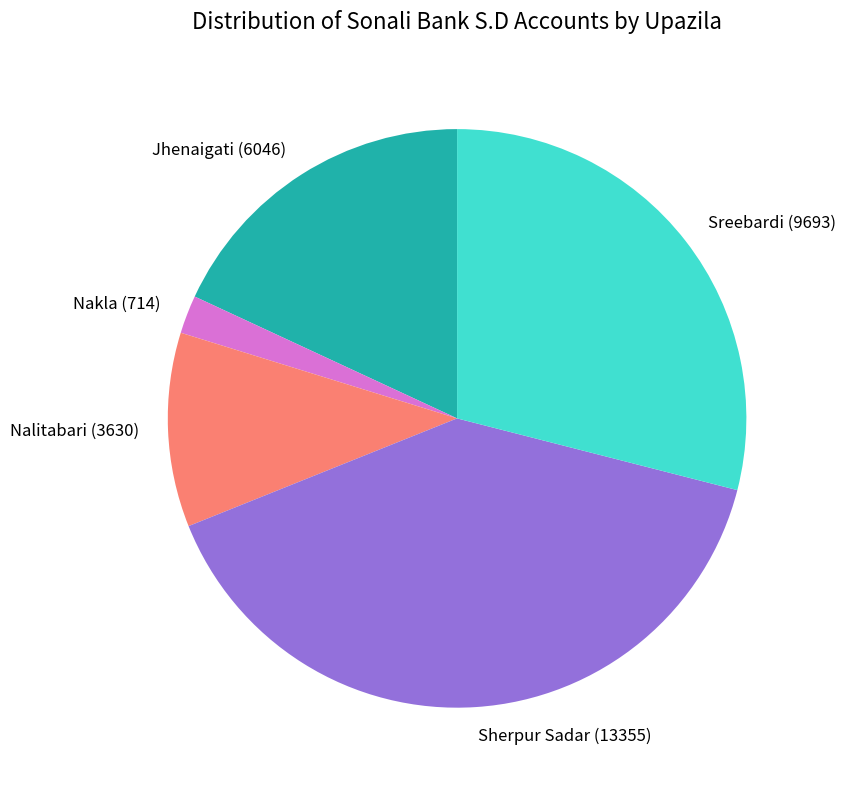

Rank the categories by value from lowest to highest.

Nakla, Nalitabari, Jhenaigati, Sreebardi, Sherpur Sadar